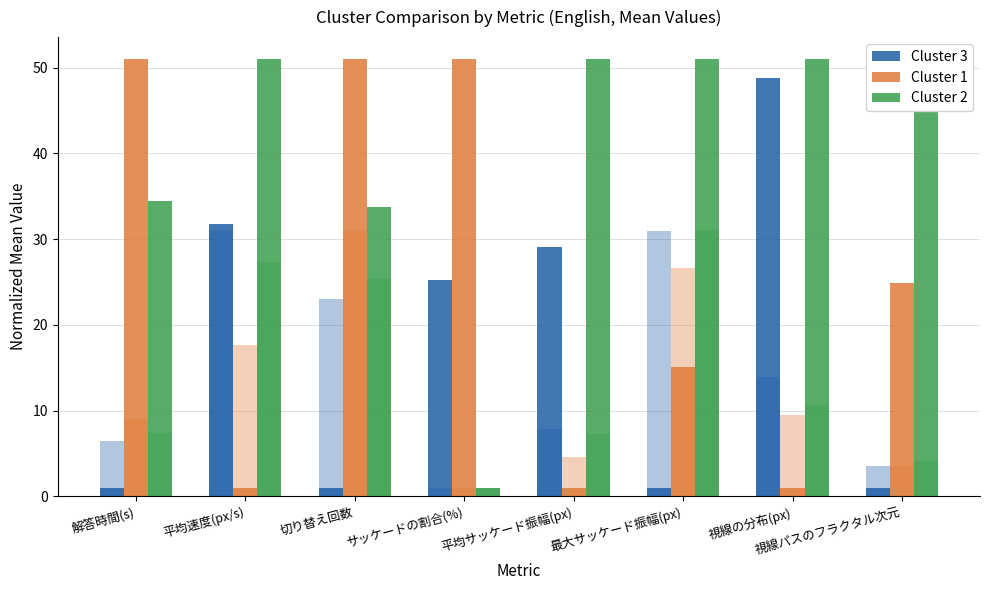

What are all the series names shown in the legend?

Cluster 3, Cluster 1, Cluster 2